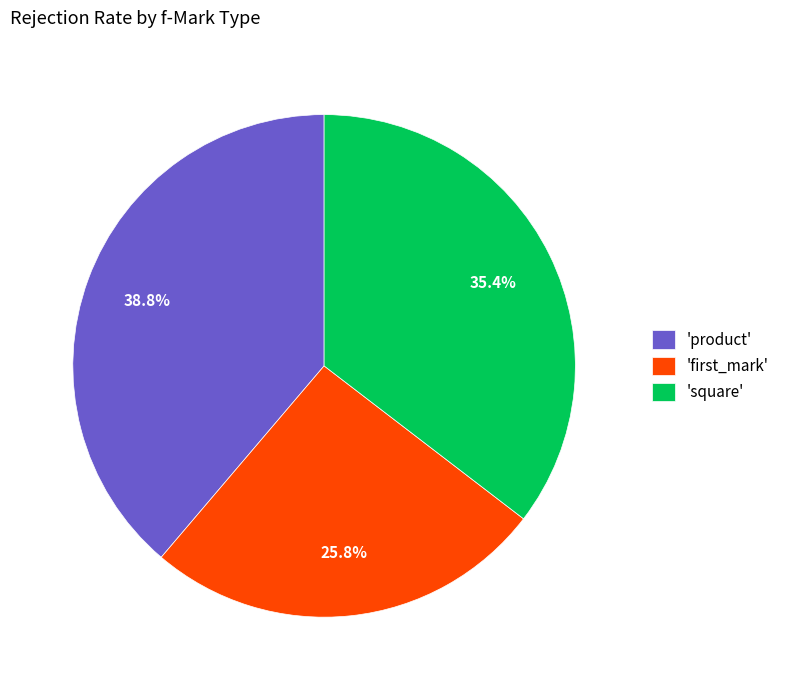

Which category has the smallest portion of the pie?

'first_mark'